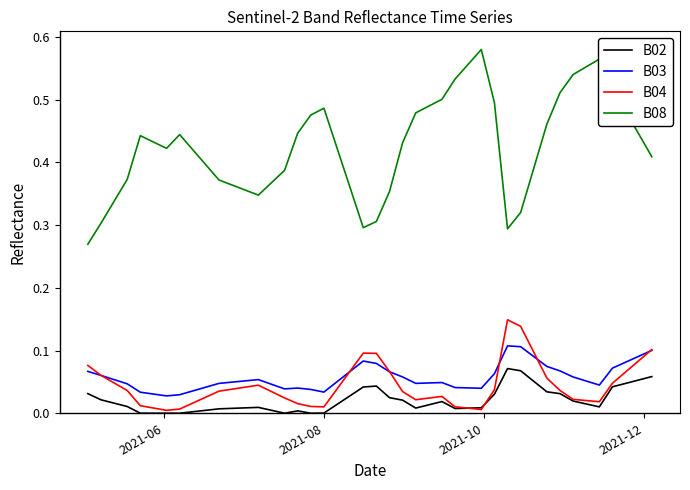

List the series in order of their peak value, highest first.

B08, B04, B03, B02